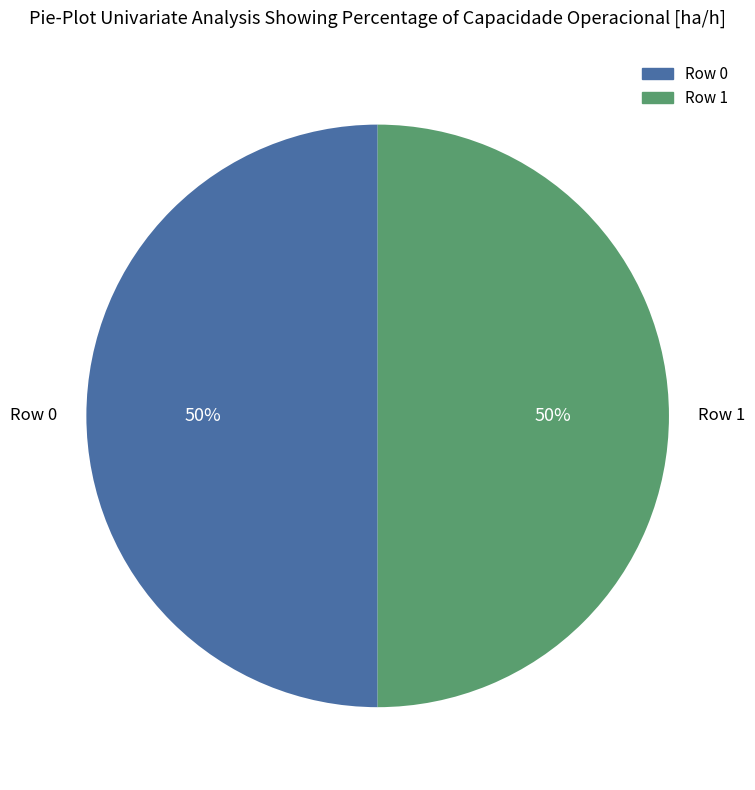

True or false: Row 1 accounts for 50% of the total.

True